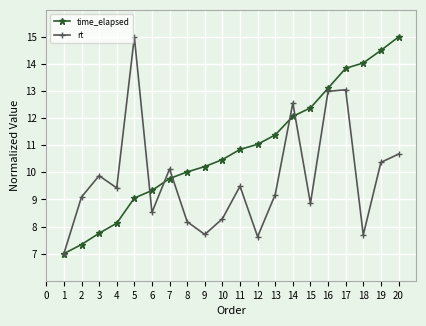

Is the value of time_elapsed at 1 greater than the value of rt at 8?

No